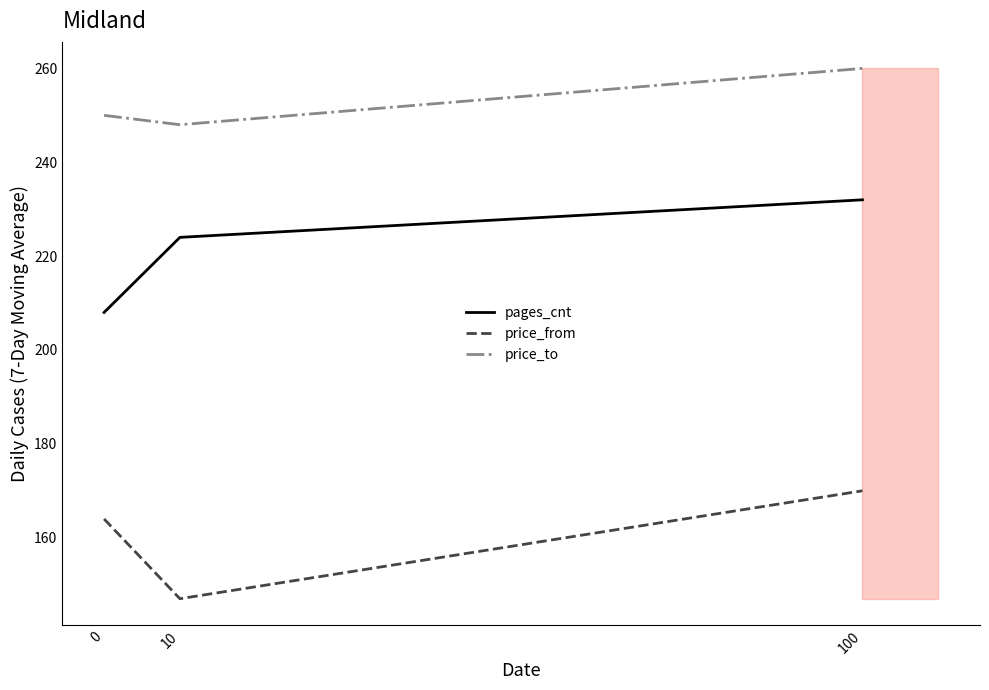

What value does the price_from series have at 0, to the nearest 5?

165